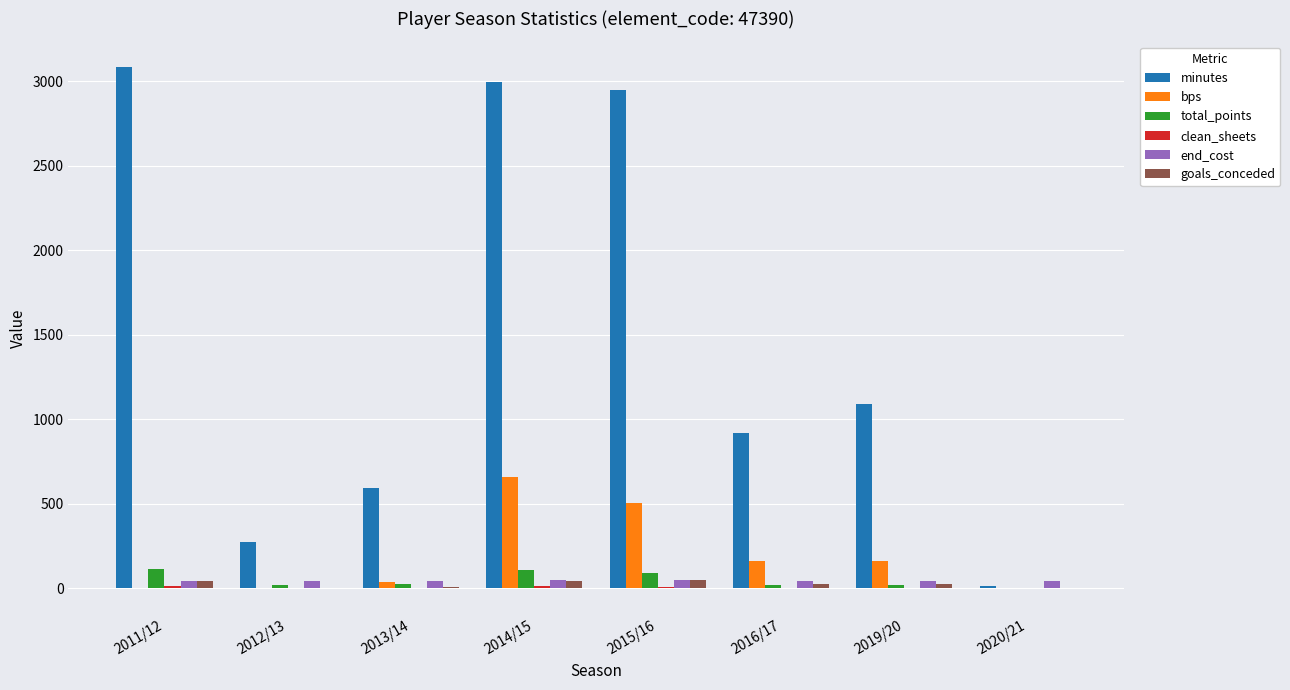

At which category is the sum across all series the highest?

2014/15